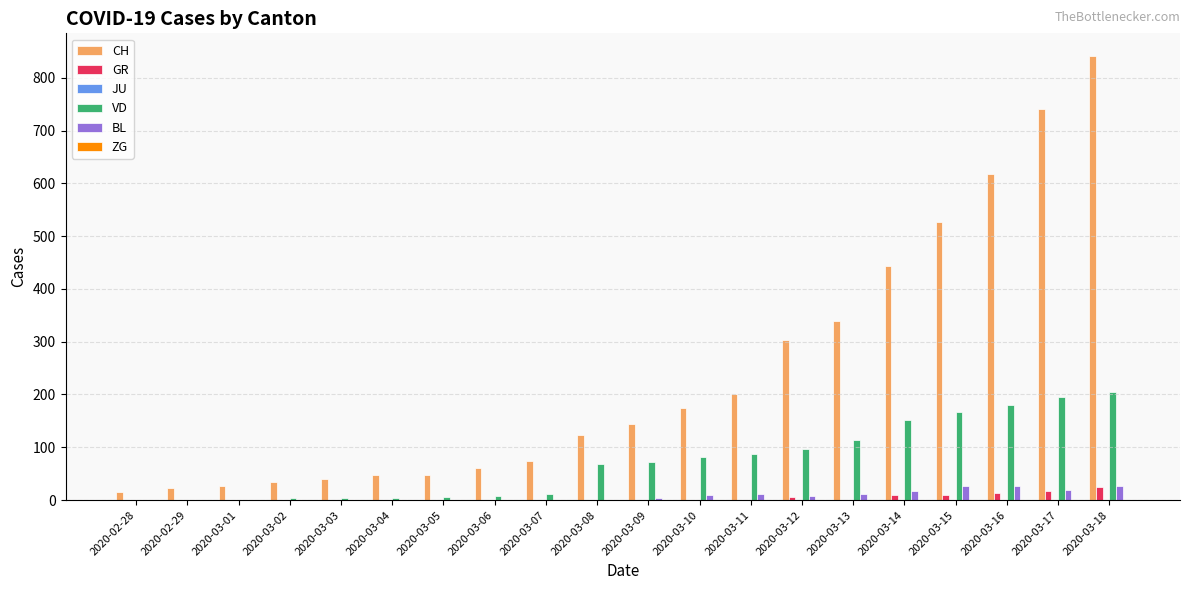

The value of CH at 2020-03-13 is 145. True or false?

False